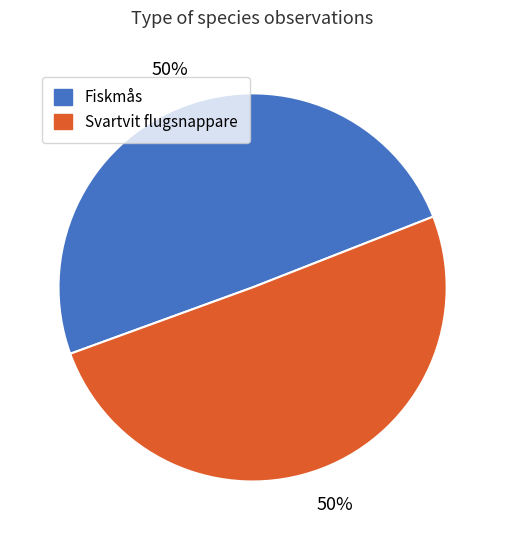

To the nearest percent, what is the average slice percentage?

50%